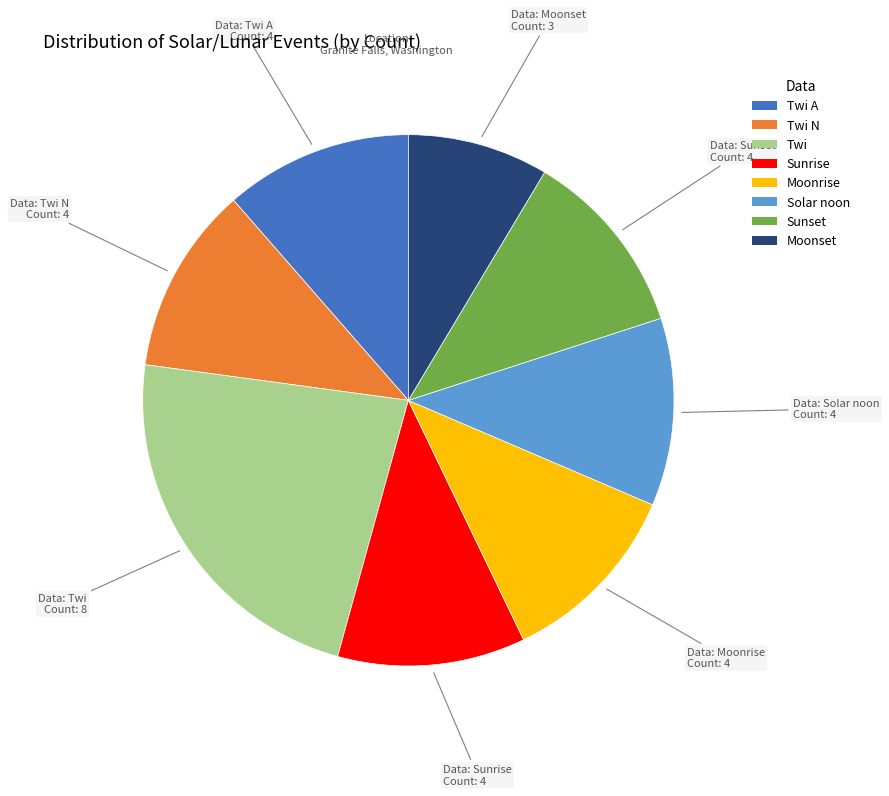

Which category has the smallest portion of the pie?

Moonset